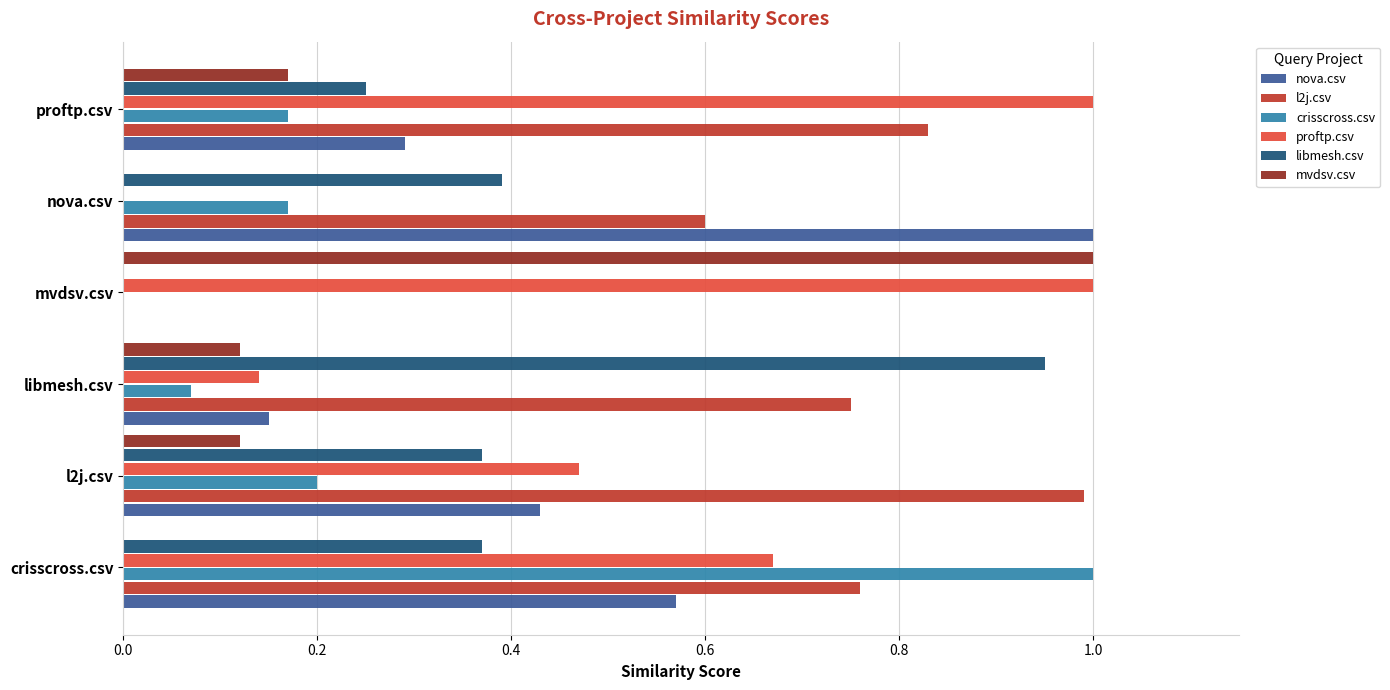

Read the proftp.csv value at proftp.csv.

1.0